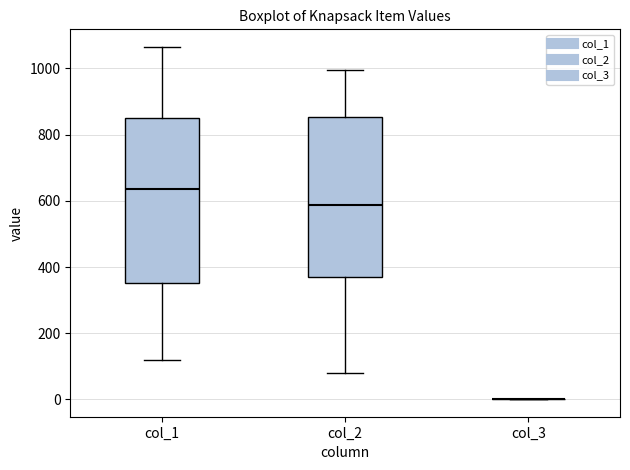

Reading left to right, read every box against the y-axis: the position of its median line, the range the box covers, and the ends of its whiskers. The values are not printed on the chart, so give them approximately, as read against the axis.

col_1: median 640, box 360 to 860, whiskers 120 to 1060
col_2: median 580, box 380 to 860, whiskers 80 to 1000
col_3: box collapsed to a line at 0, whiskers 0 to 0